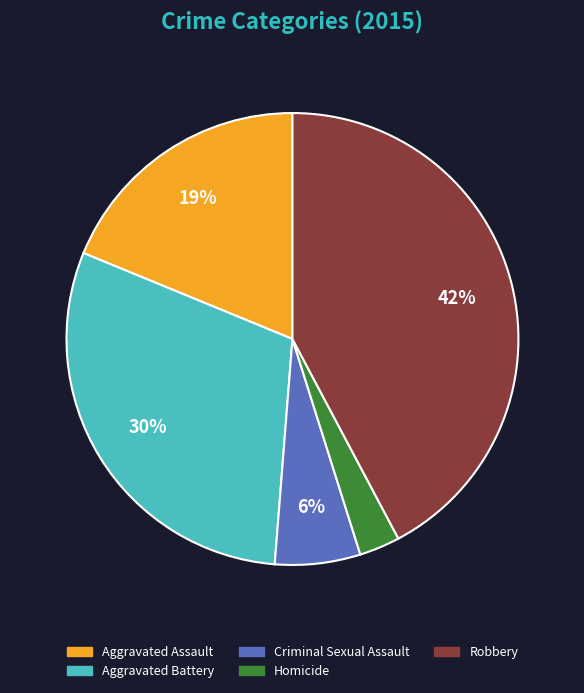

Combined, do Aggravated Assault and Criminal Sexual Assault account for over 50%?

No